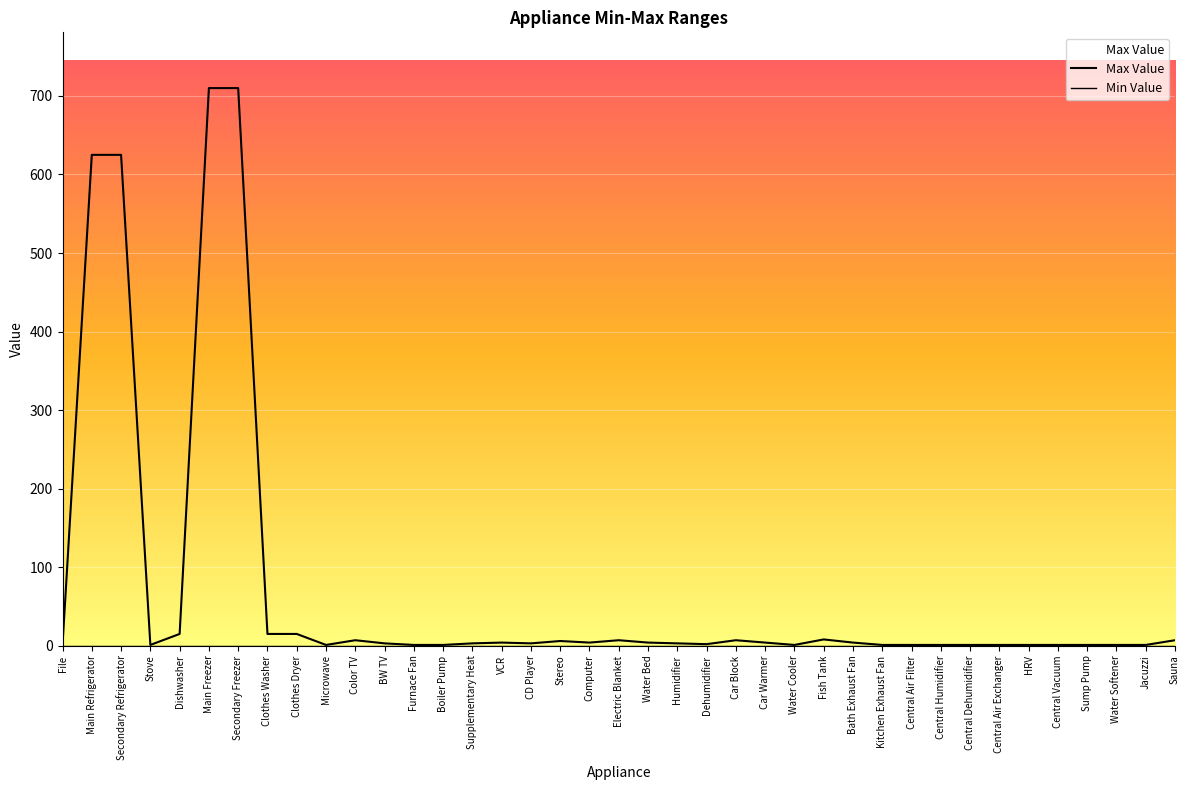

At which category does the data reach its first local valley?

Stove